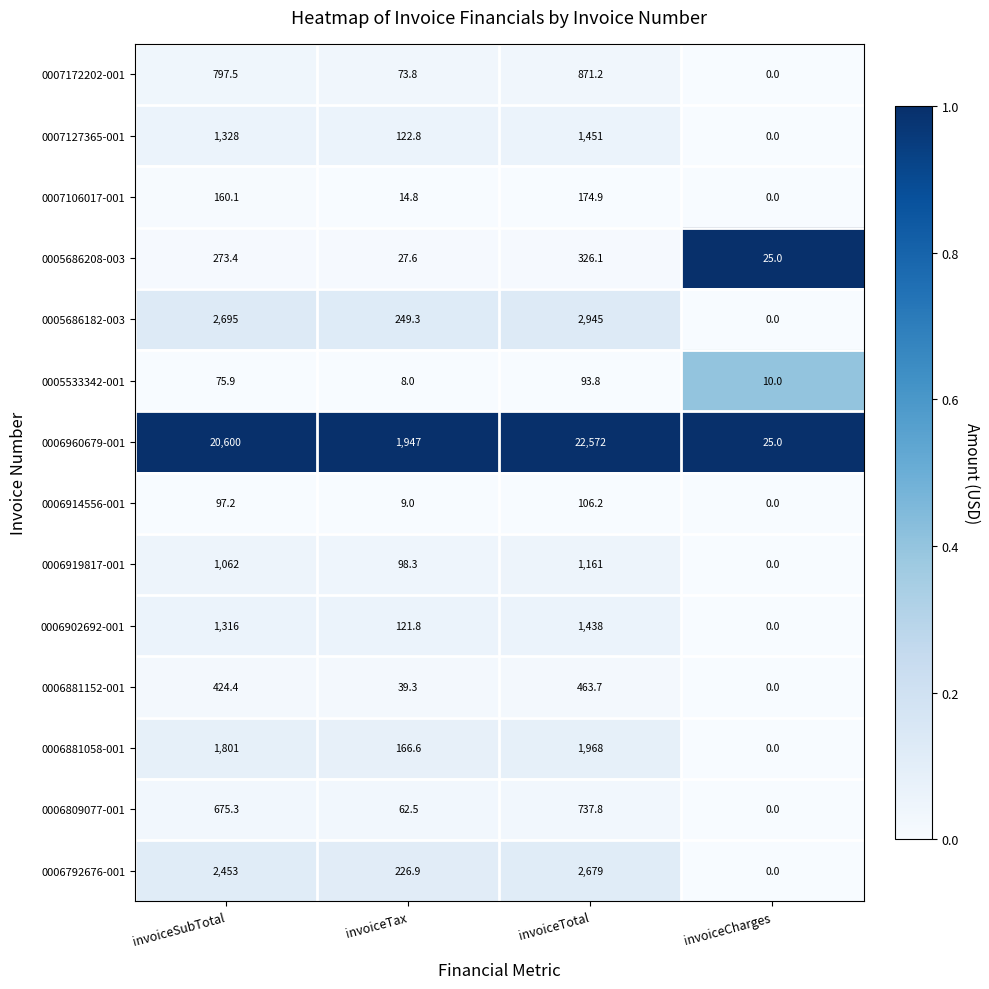

What is the greatest value displayed?

22572.0